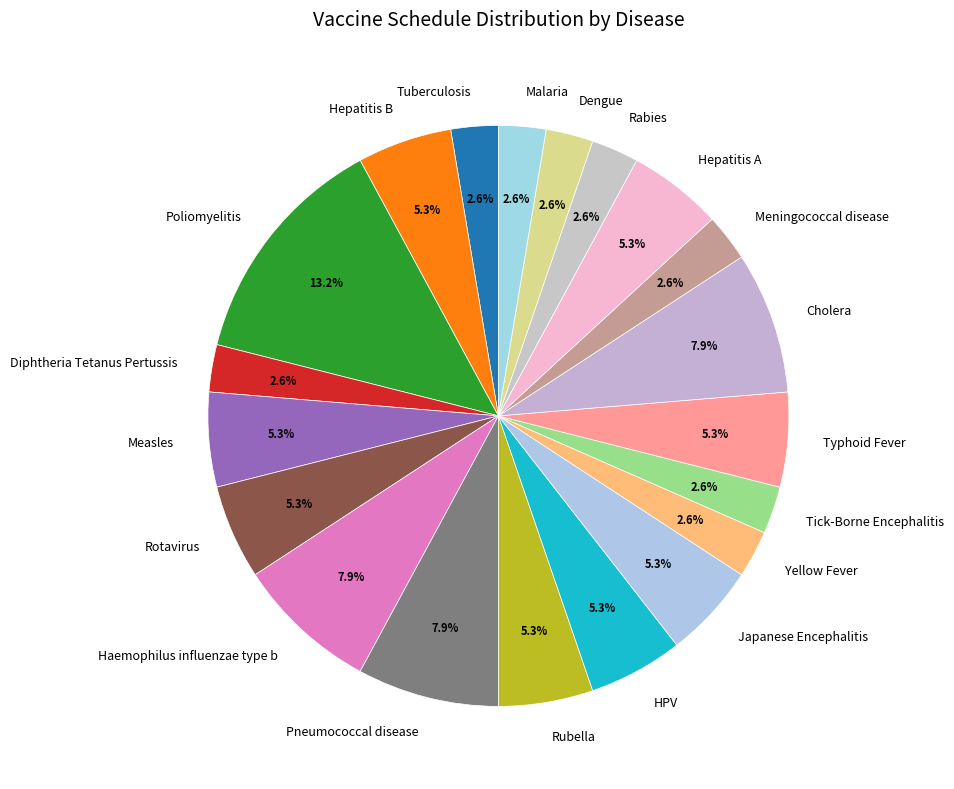

To the nearest percent, what portion does Pneumococcal disease represent?

8%